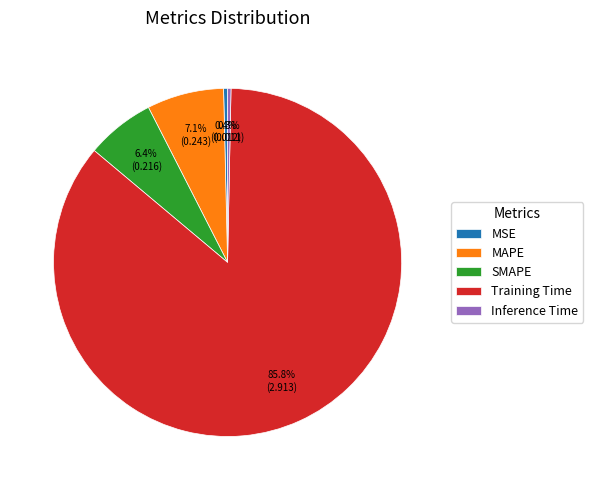

What percentage is the SMAPE slice, to the nearest percent?

6%